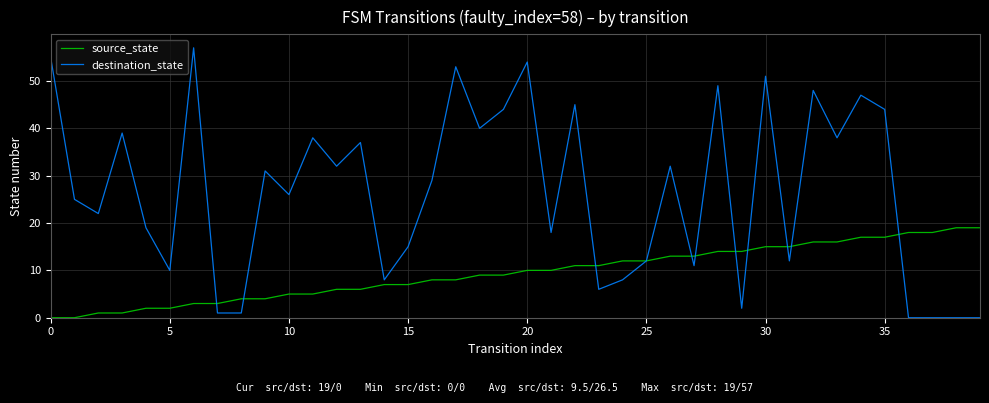

List the series in order of their overall mean, lowest first.

source_state, destination_state